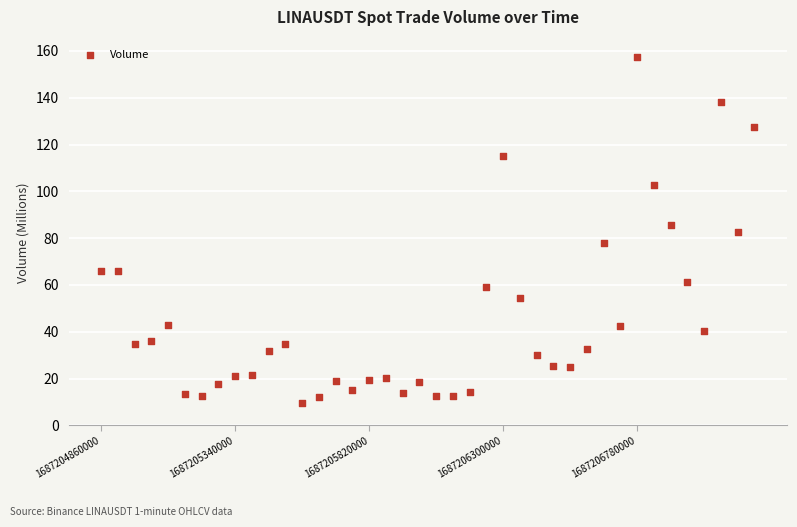

What is the range of Y values (max minus min)?

147.9